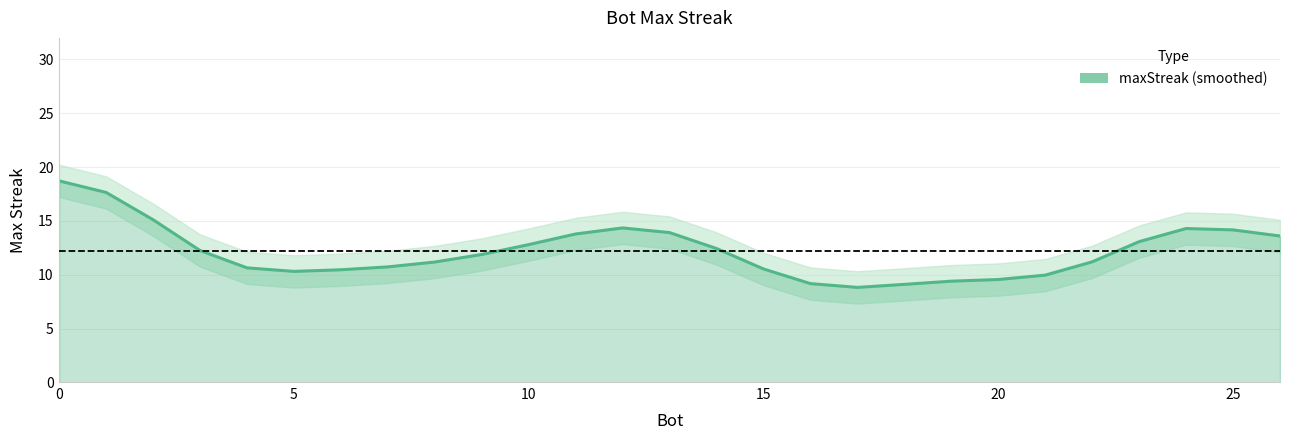

What is the difference between the second highest and second lowest values?

8.5